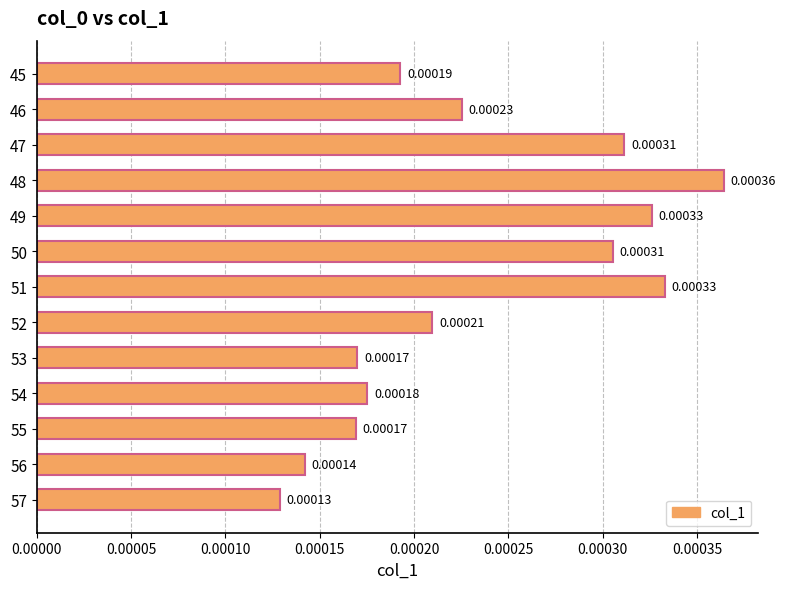

Does the chart contain stacked bars?

No